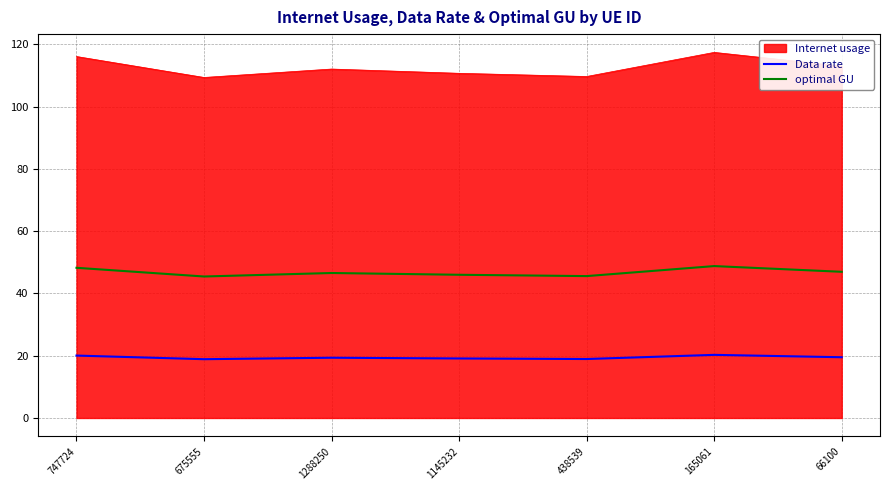

Is it true that Data rate equals 5.8 at 66100?

False